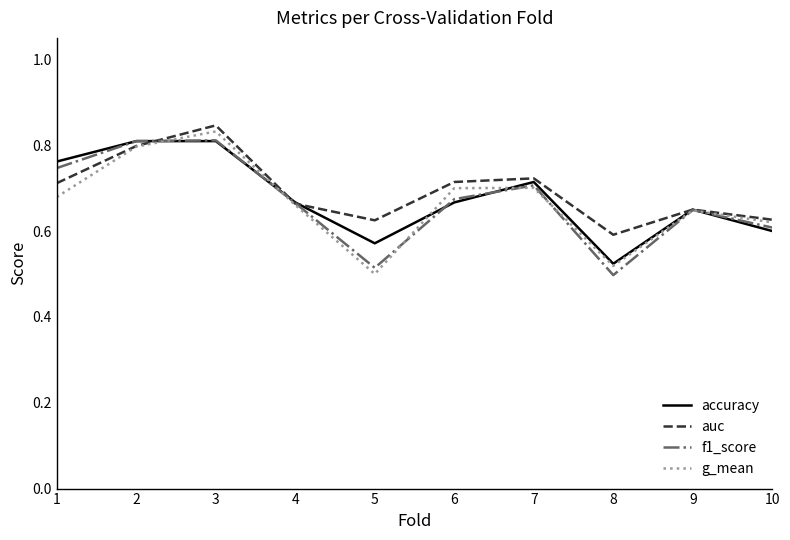

What is the total value across all series at 4?

2.7